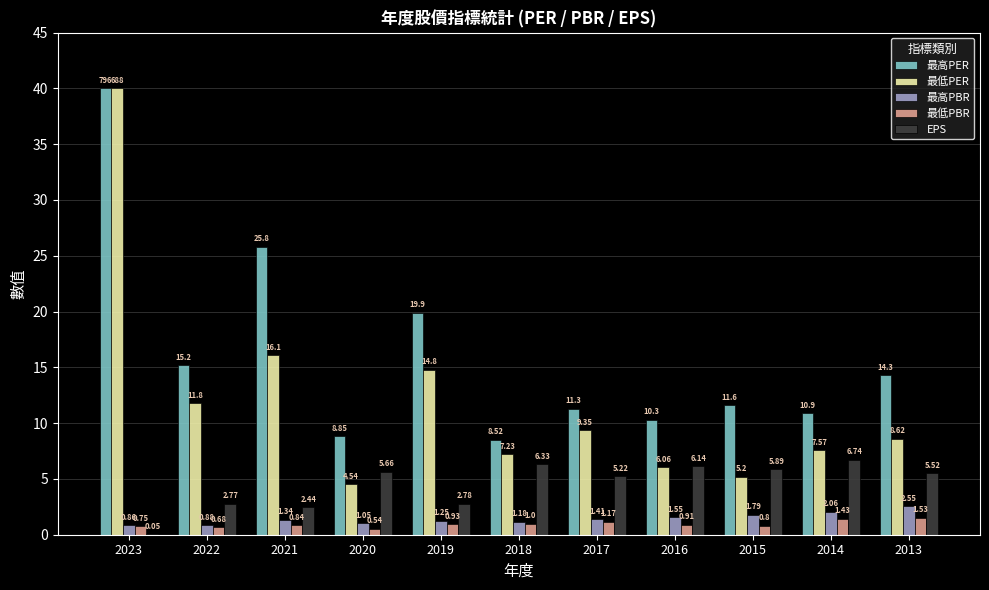

What is the sum of all 最高PER values?

176.7